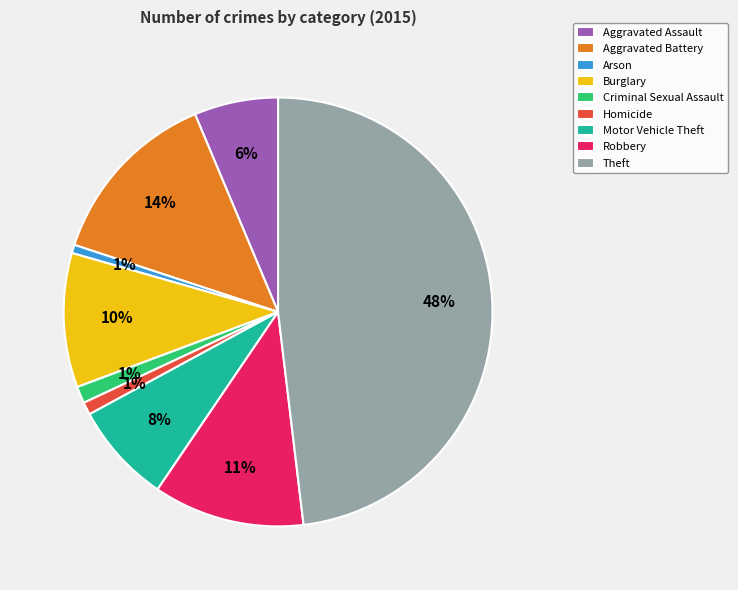

What percentage is the Burglary slice, to the nearest percent?

10%